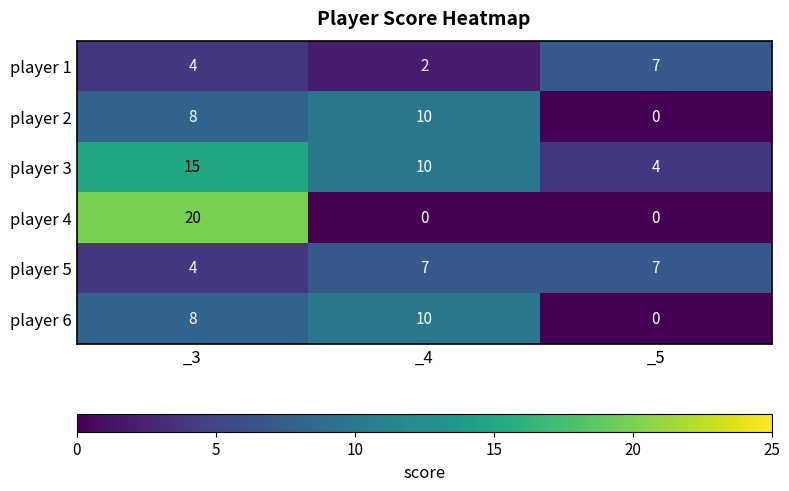

What is the maximum value for player 2?

10